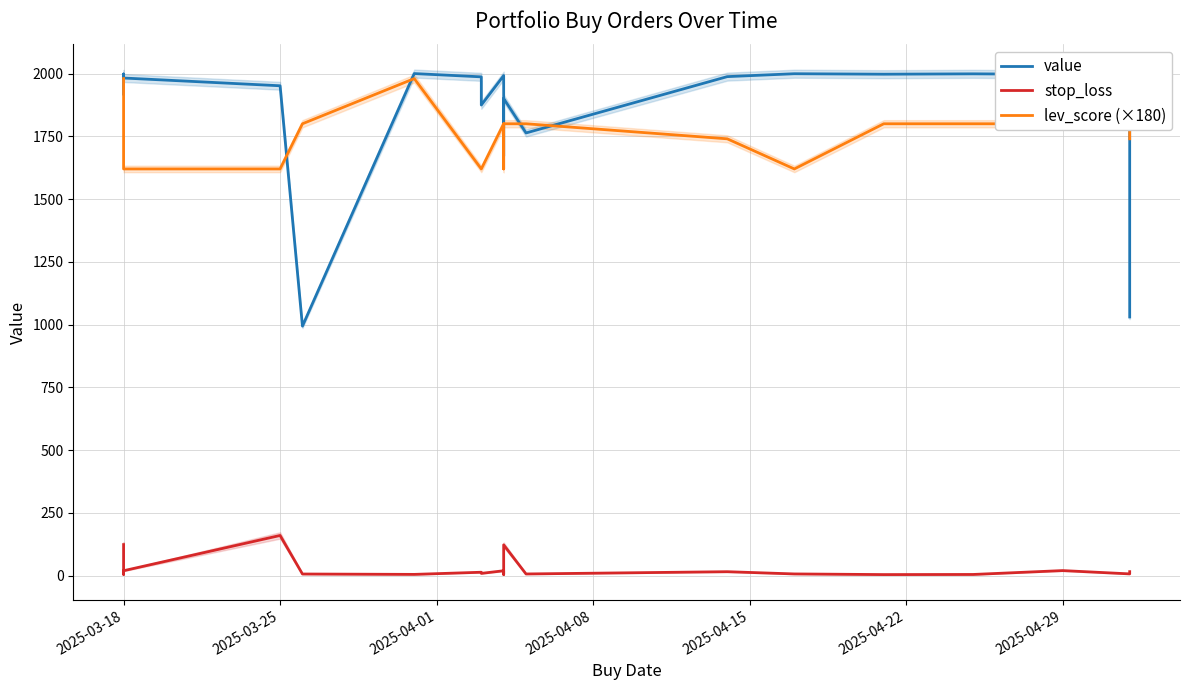

True or false: value and stop_loss intersect in this chart.

False